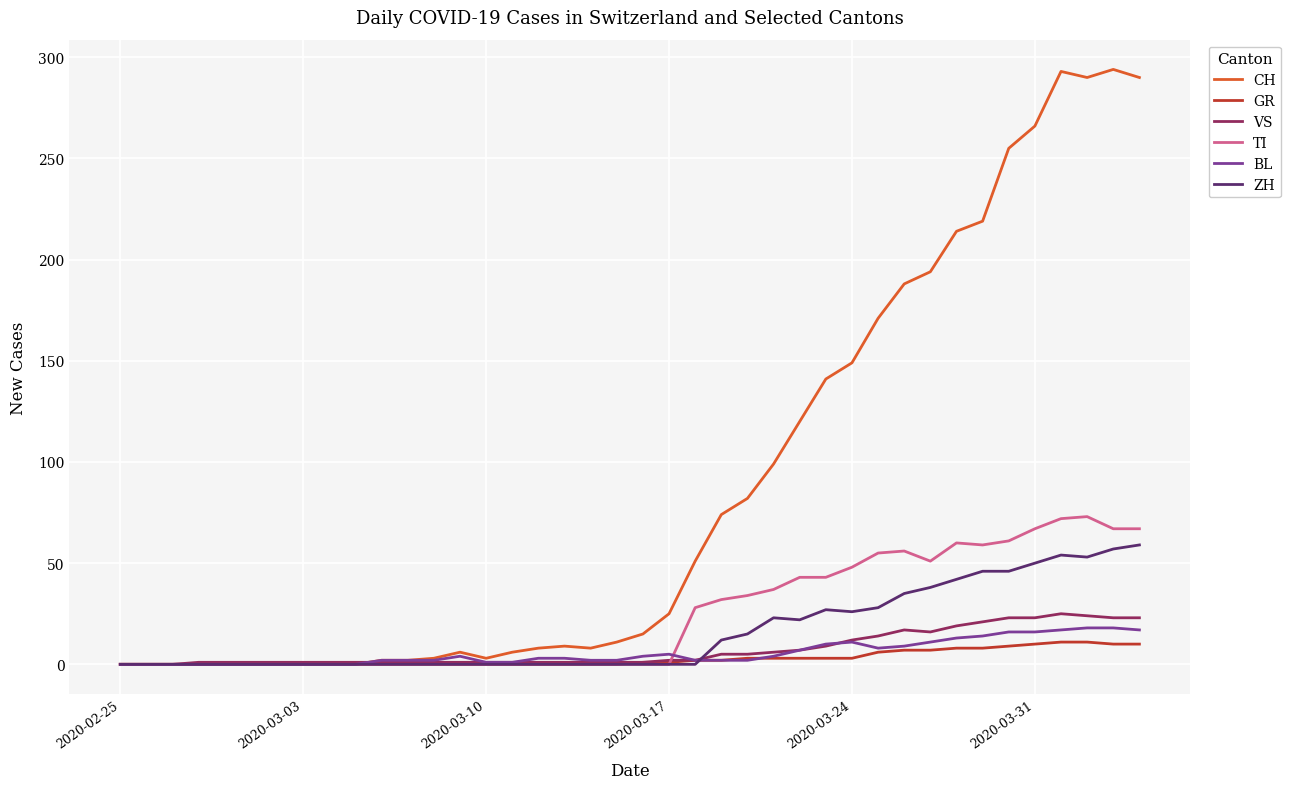

Which series has the largest total across all categories?

CH